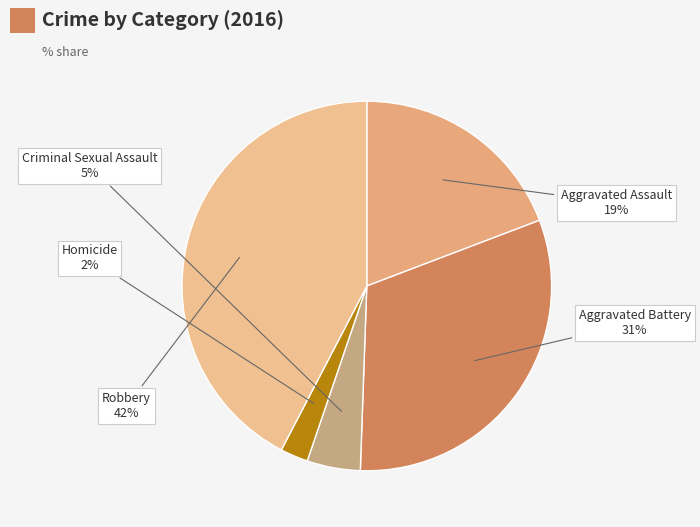

Is the sum of Homicide and Aggravated Assault greater than half?

No